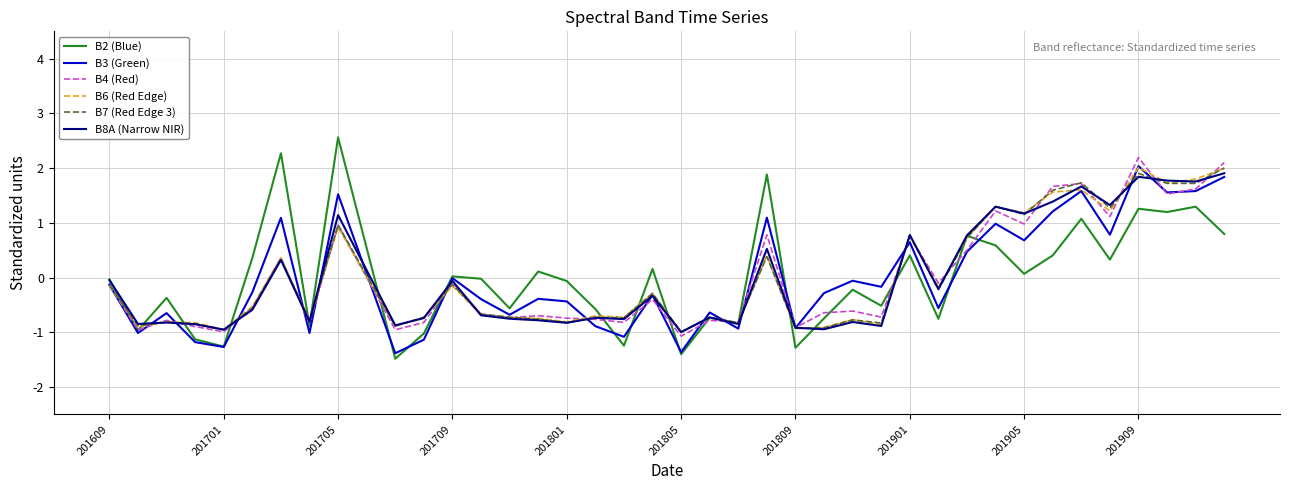

Does the chart have visible grid lines?

Yes